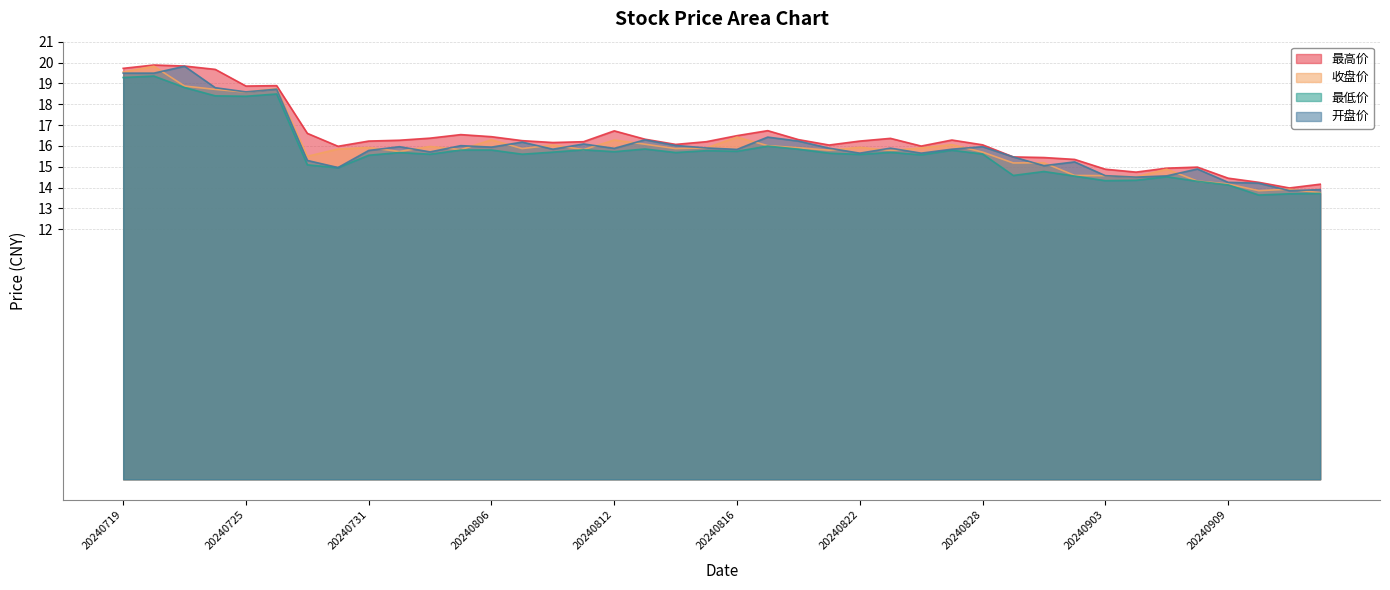

How many interior local valleys does the 最低价 series have?

12